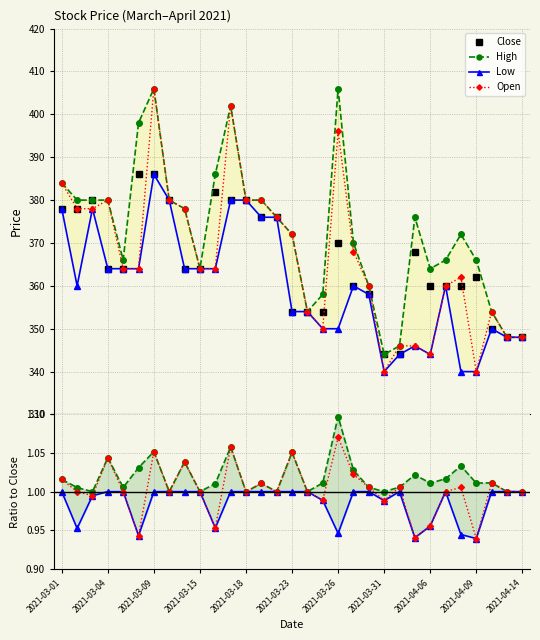

Where is the first local maximum for Close?

2021-03-03